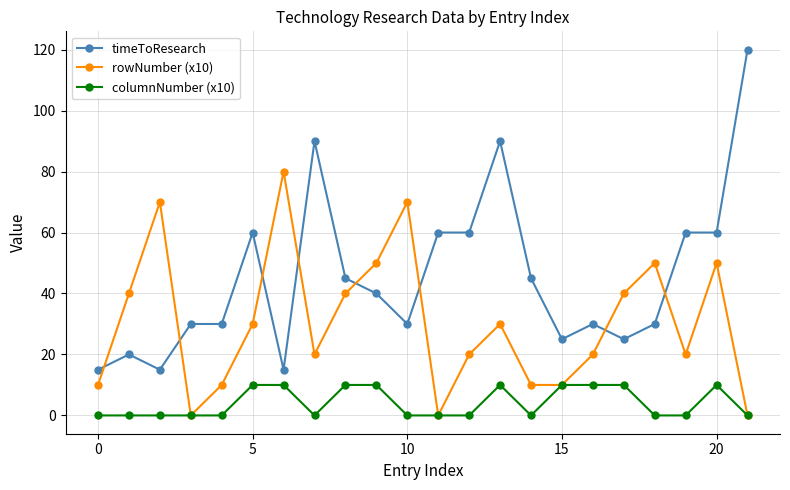

True or false: timeToResearch and columnNumber (x10) cross at least once.

False